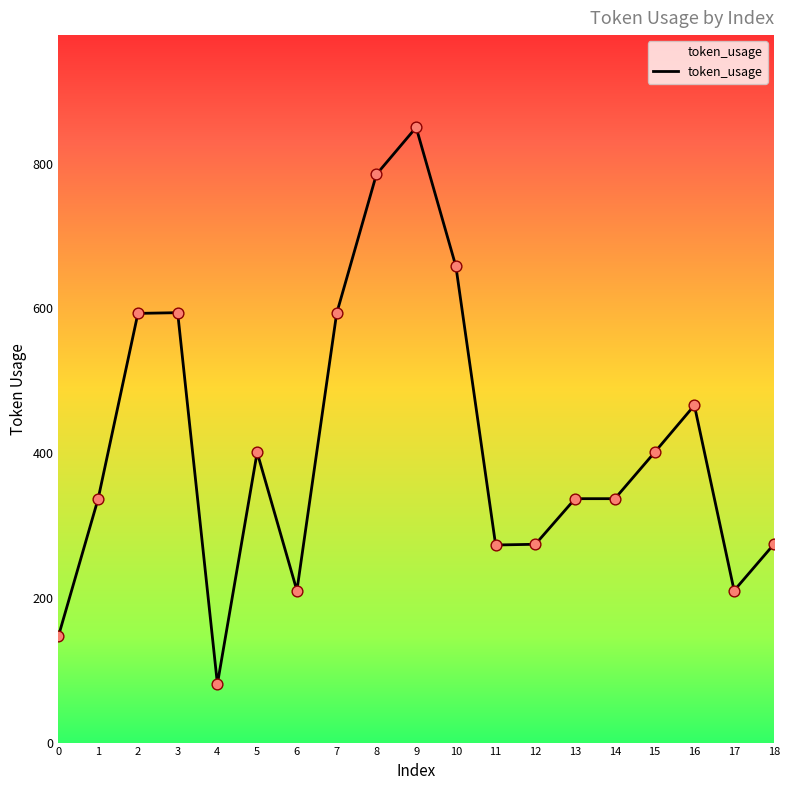

What is the ratio of the value at 15 to the value at 13?

1.2